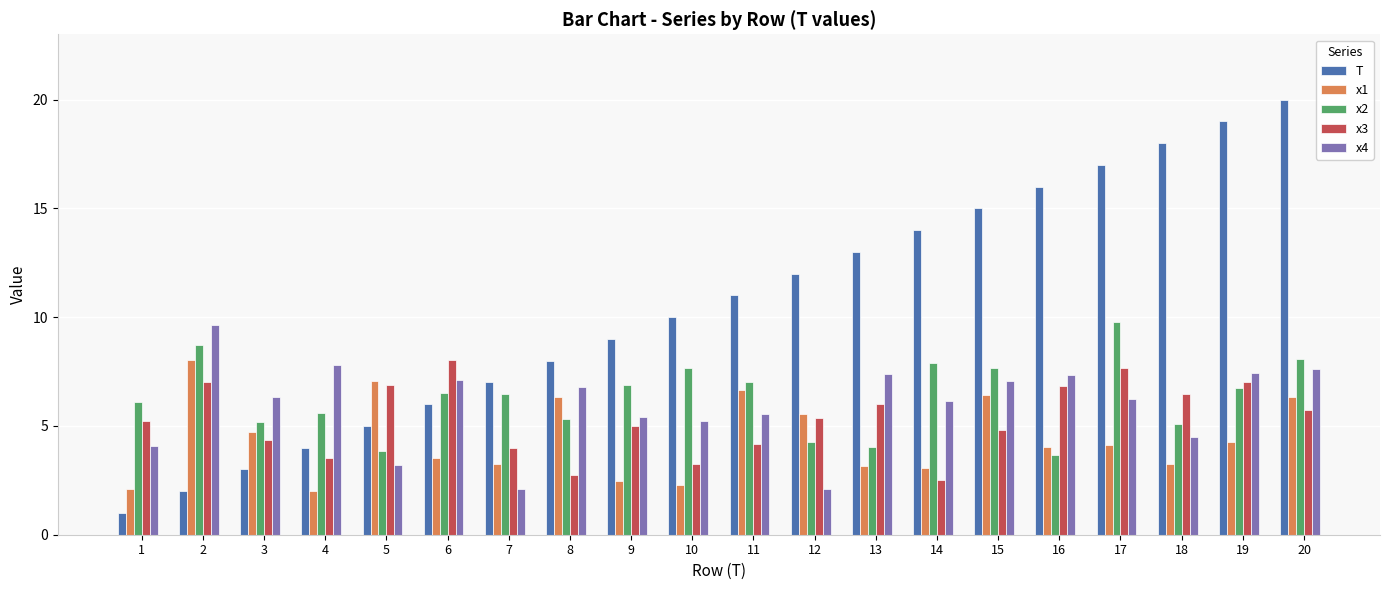

Which series has the largest total across all categories?

T